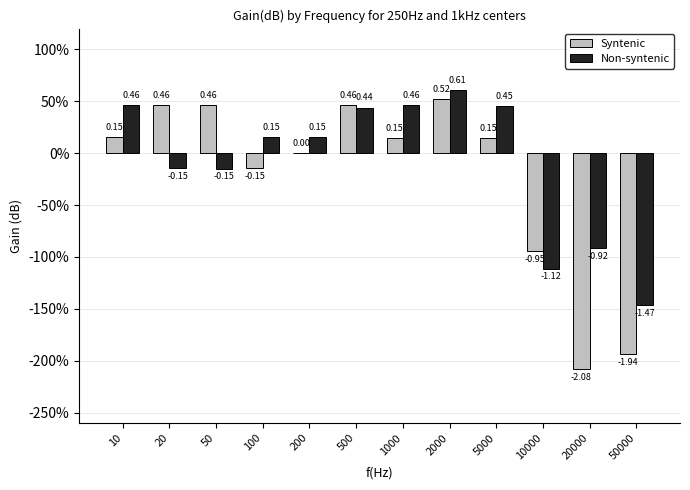

What are all the series names shown in the legend?

Syntenic, Non-syntenic